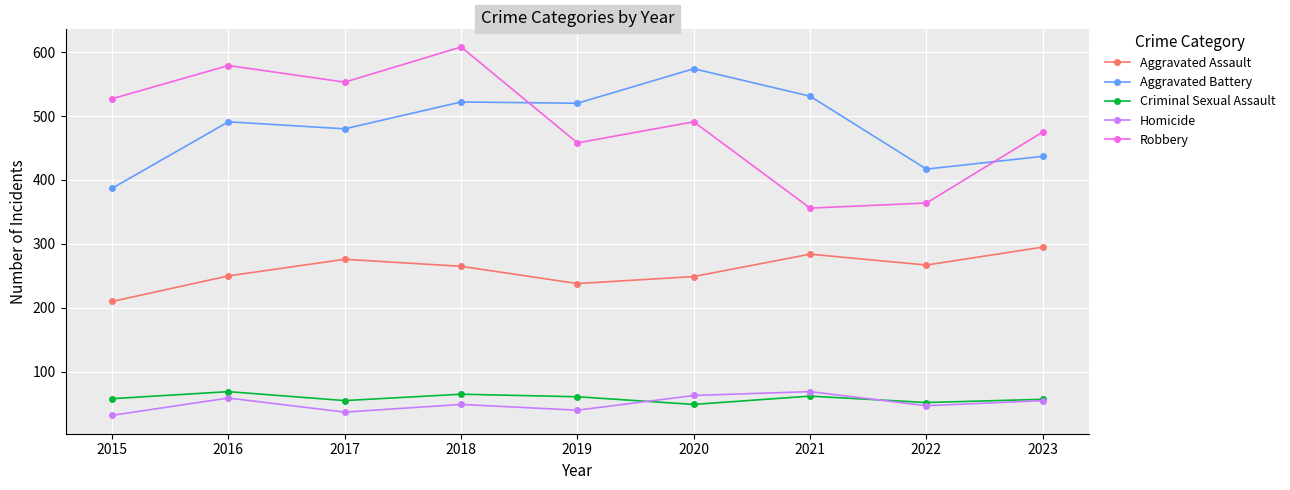

In Criminal Sexual Assault, how many points are lower than both neighbors (excluding endpoints)?

3